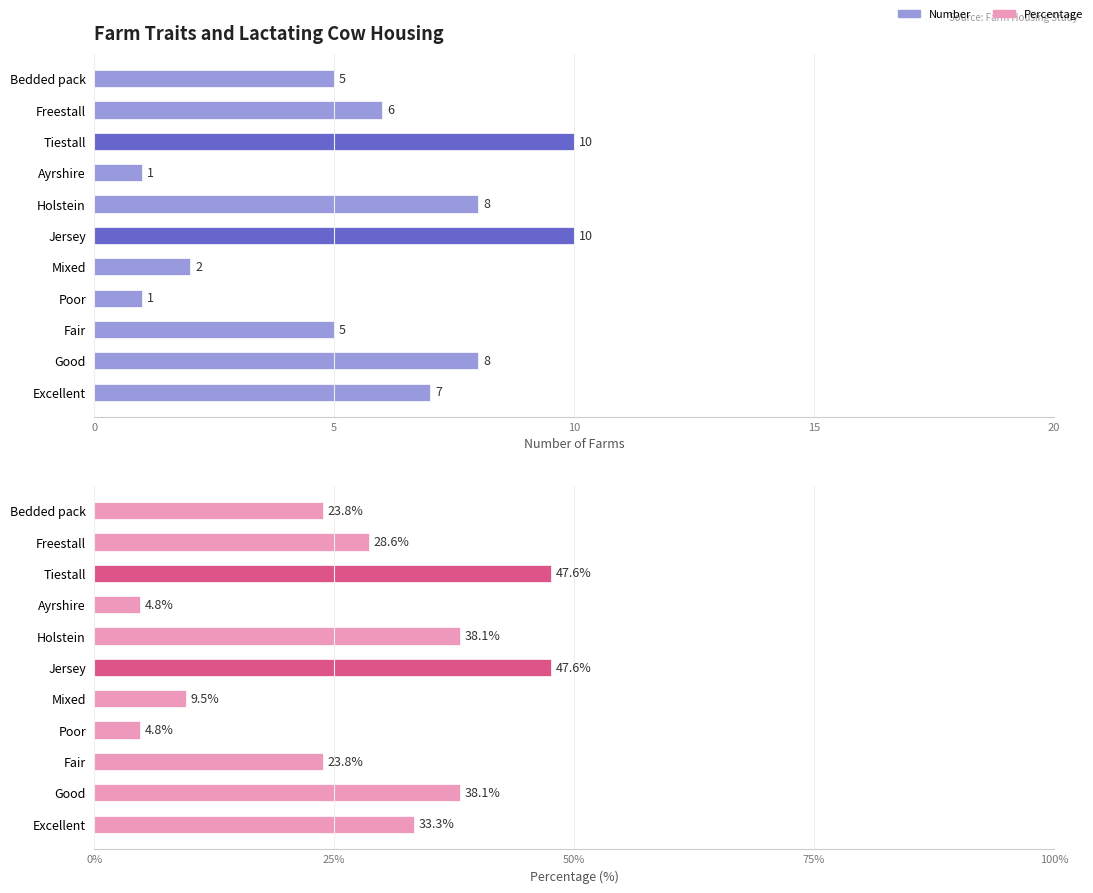

Does the chart contain any negative values?

No